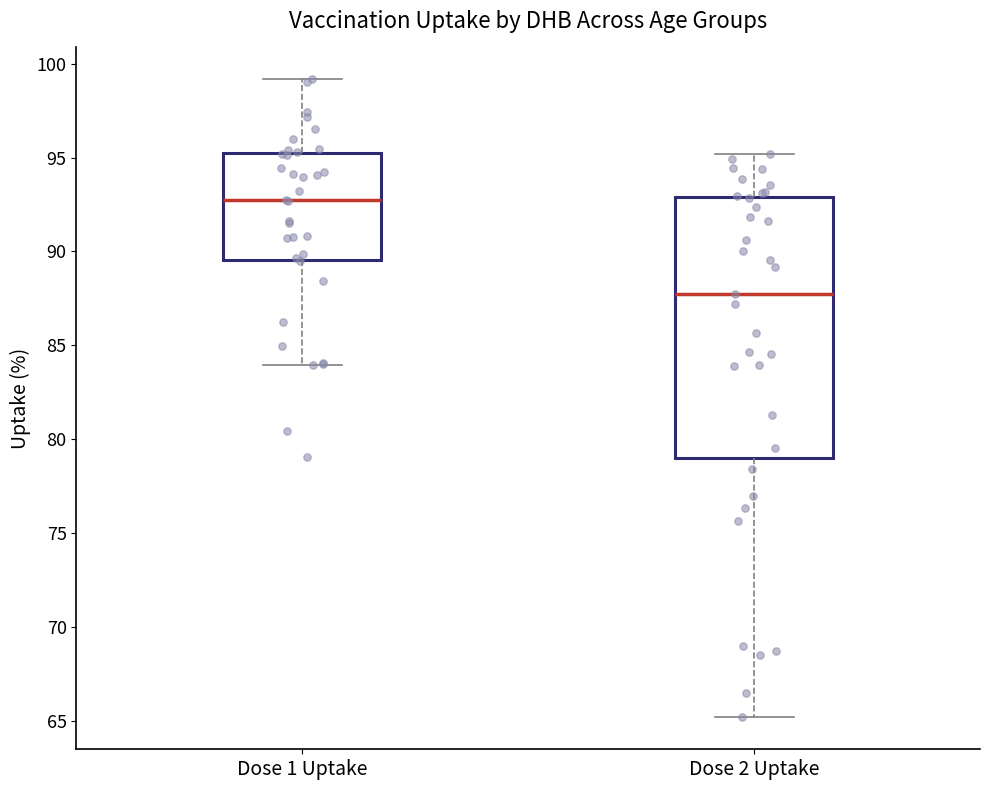

Where does the upper whisker of the box for Dose 2 Uptake end on the y-axis? The values are not printed on the chart, so give them approximately, as read against the axis.

95.0